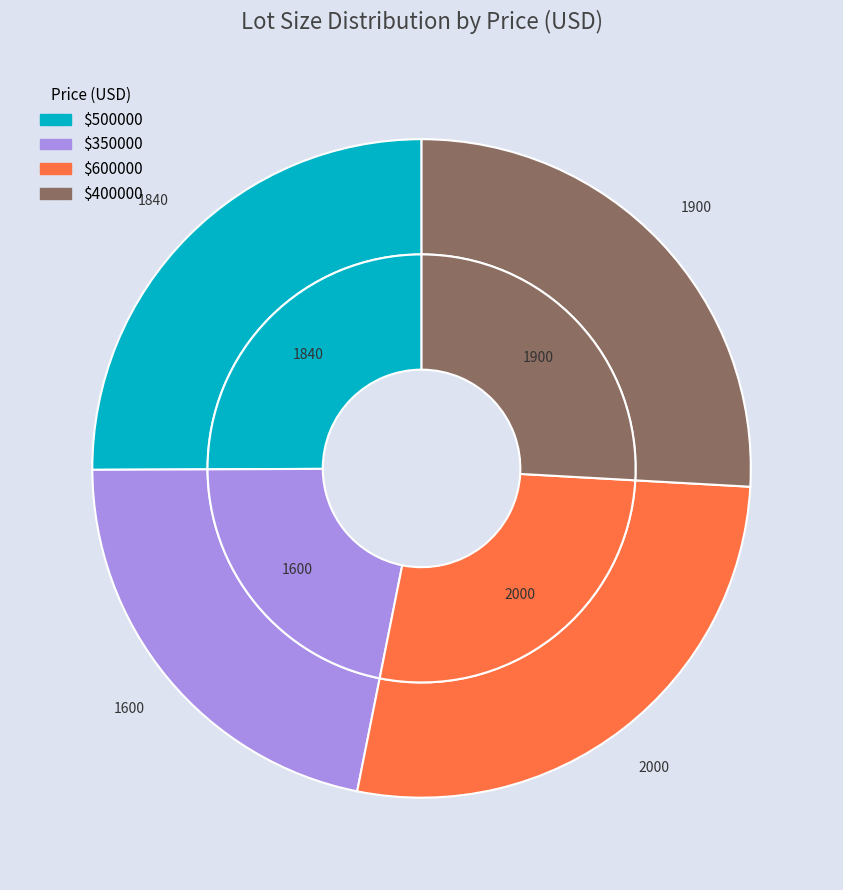

Does any single category account for the majority?

No